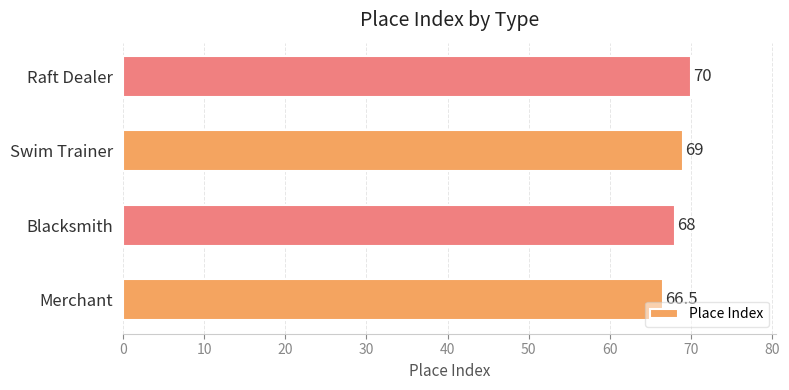

Which has a higher value, Raft Dealer or Swim Trainer?

Raft Dealer